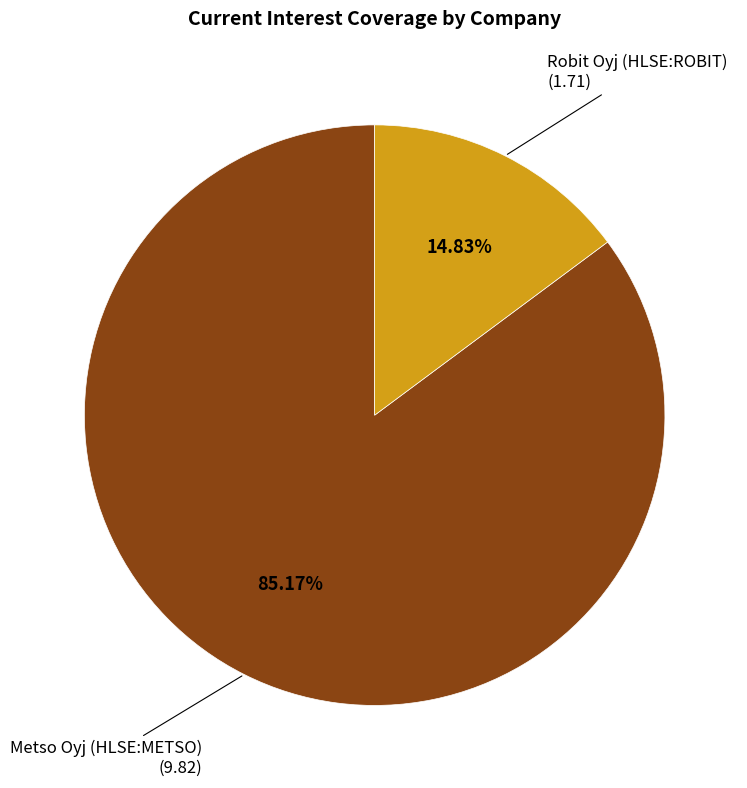

How many segments does this pie chart have?

2